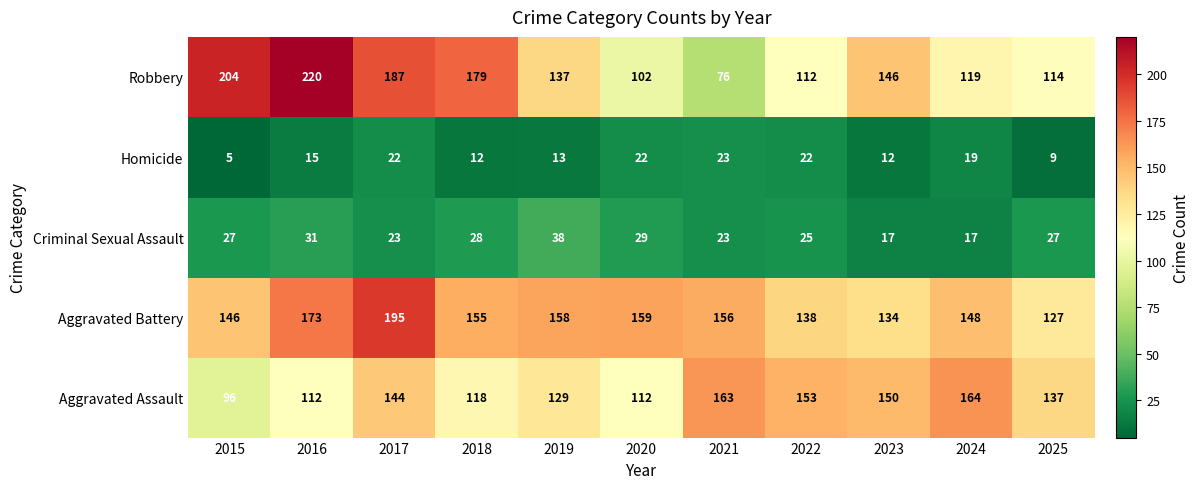

What is the difference between the second highest and second lowest values in the Aggravated Battery series?

39